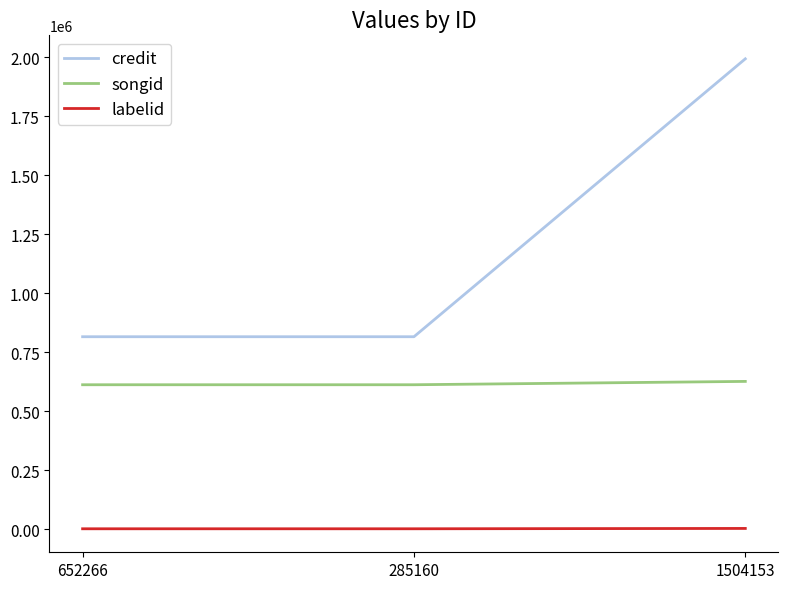

Is it true that songid equals 332178 at 285160?

False